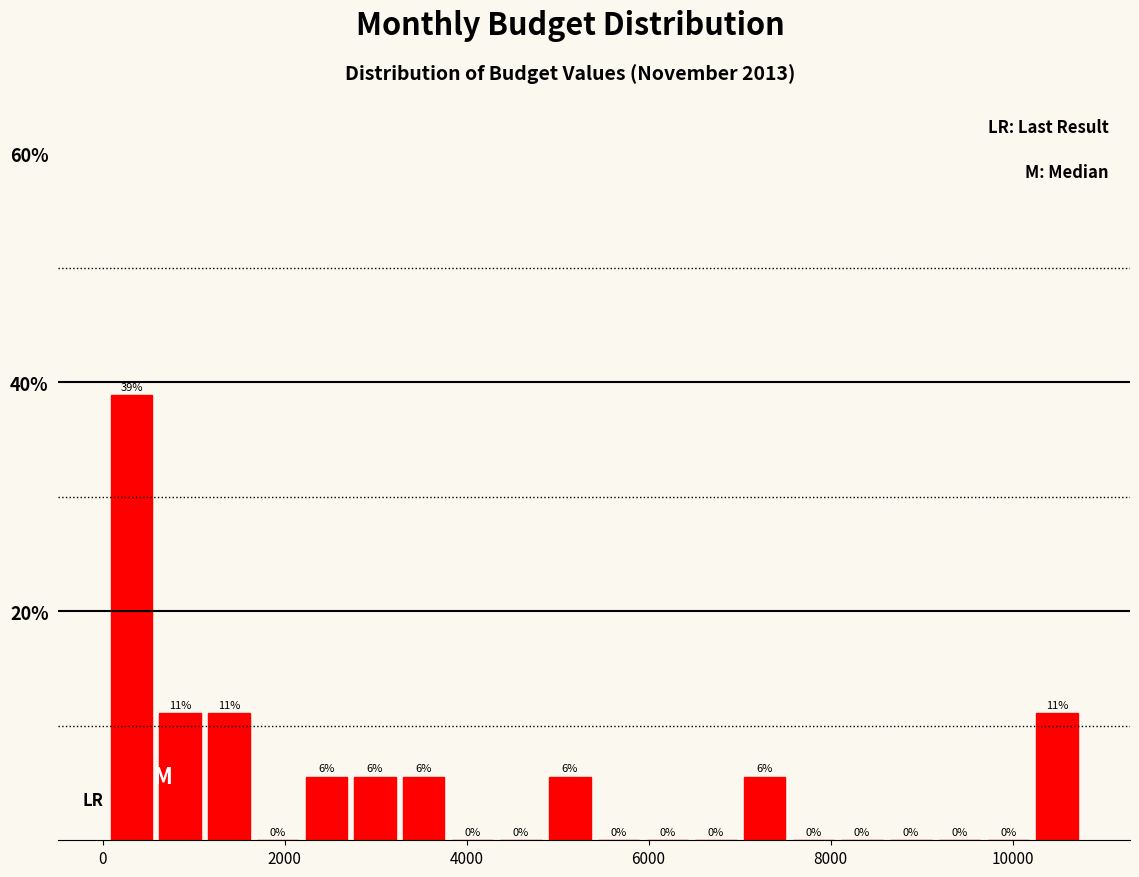

Read against the x-axis, roughly where is the centre of the tallest bar?

400